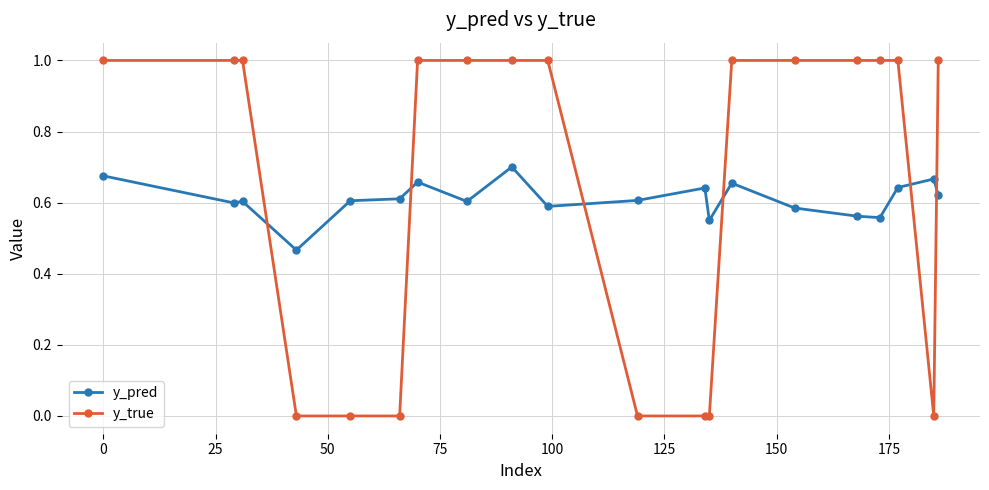

Rank the series by their maximum value, from highest to lowest.

y_true, y_pred